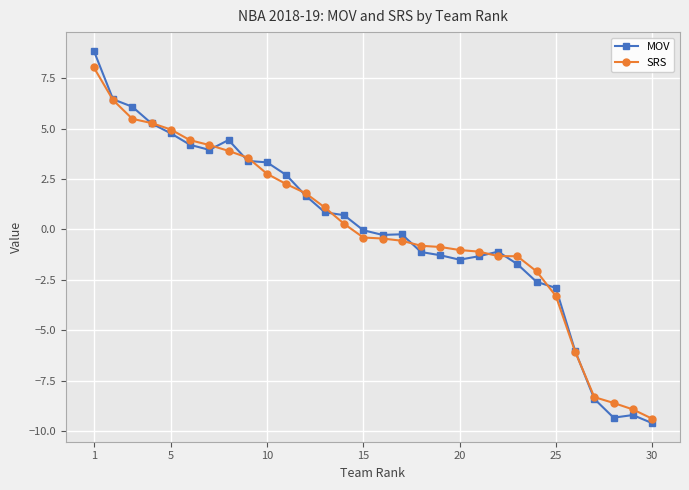

How many series are shown in this chart?

2